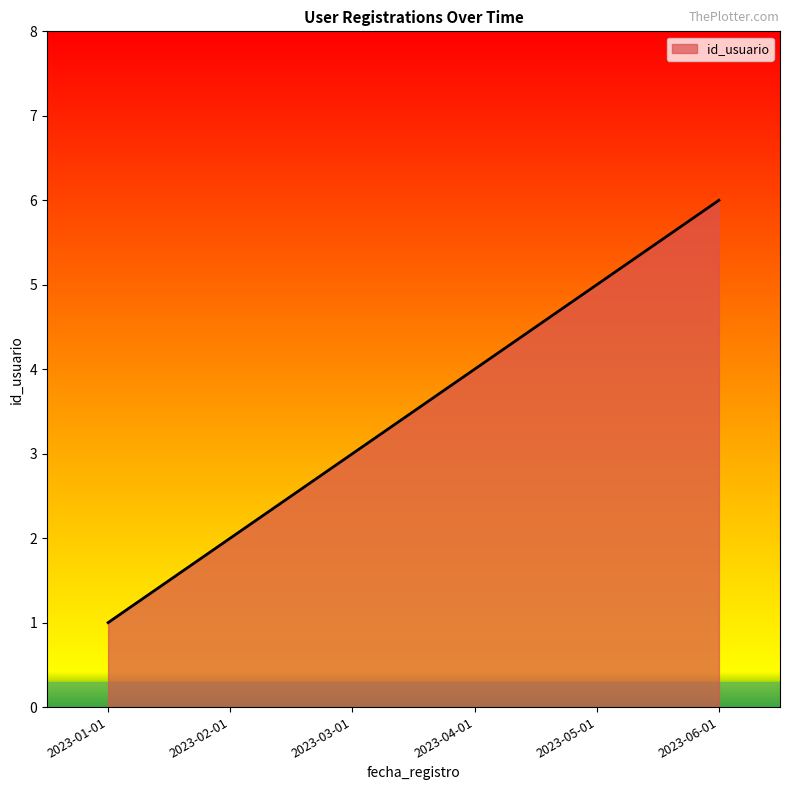

Count the values in the range 2 to 5.

4